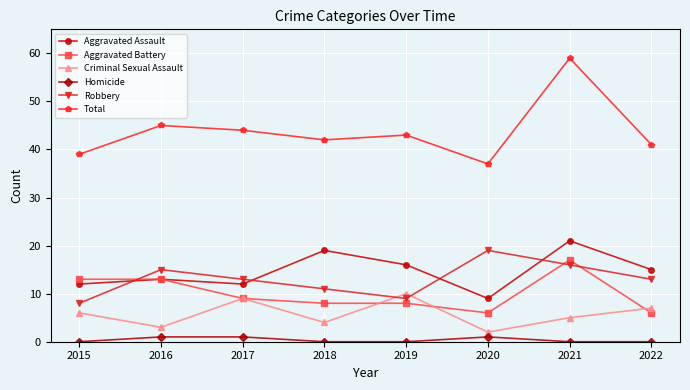

How many lines are shown in the chart?

6